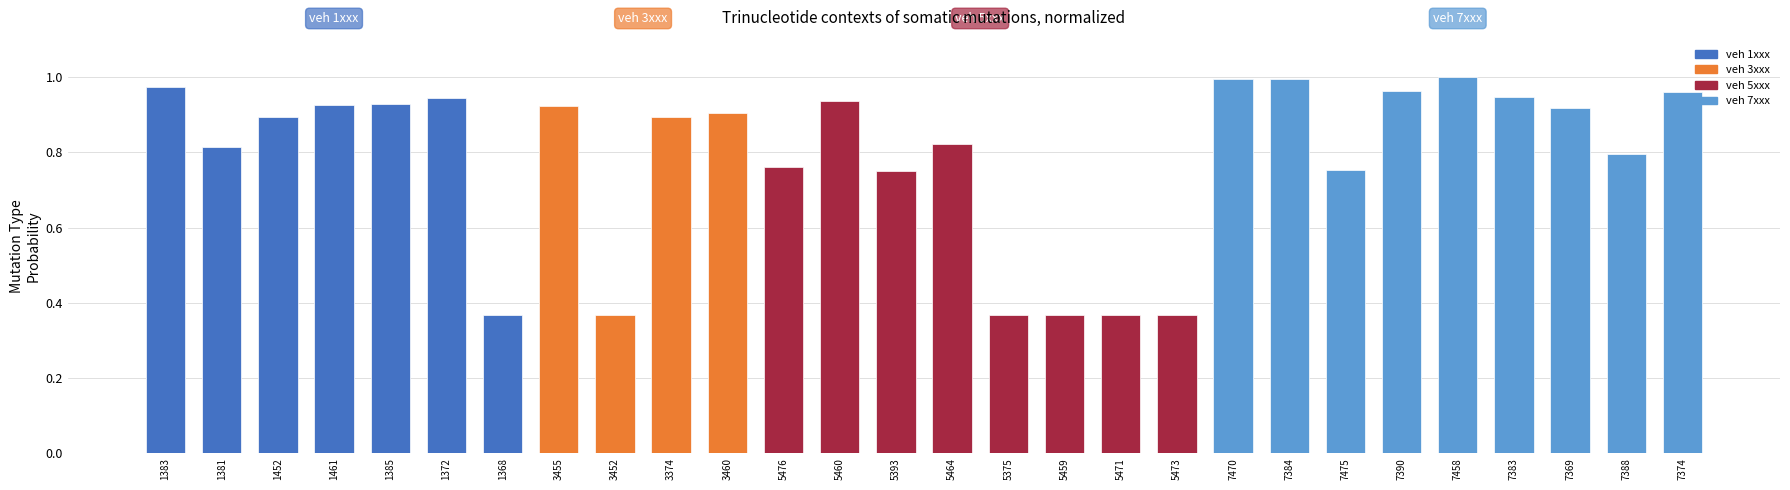

What is the average value?

0.8